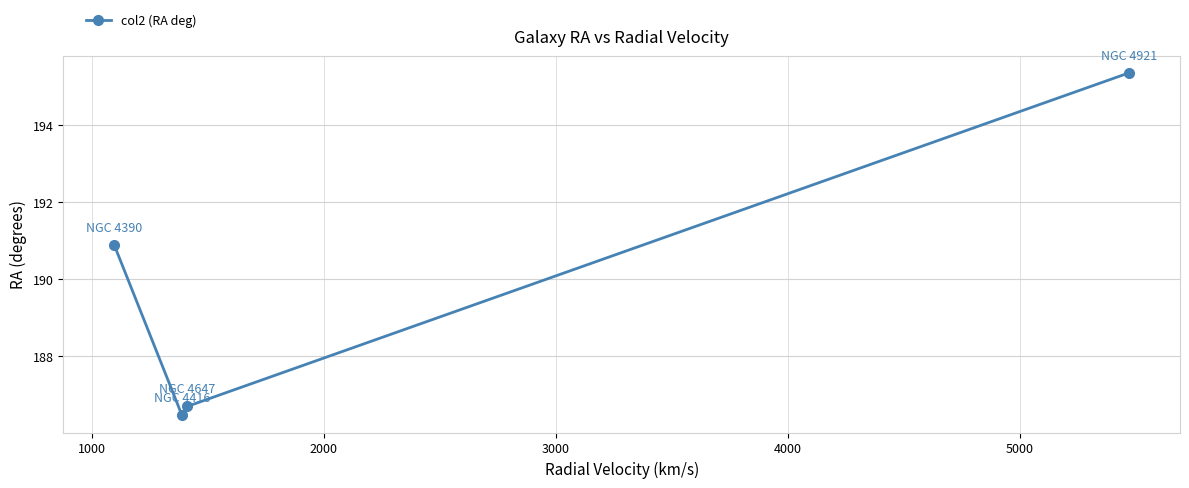

What is the value of the 2nd point from the left?

186.5